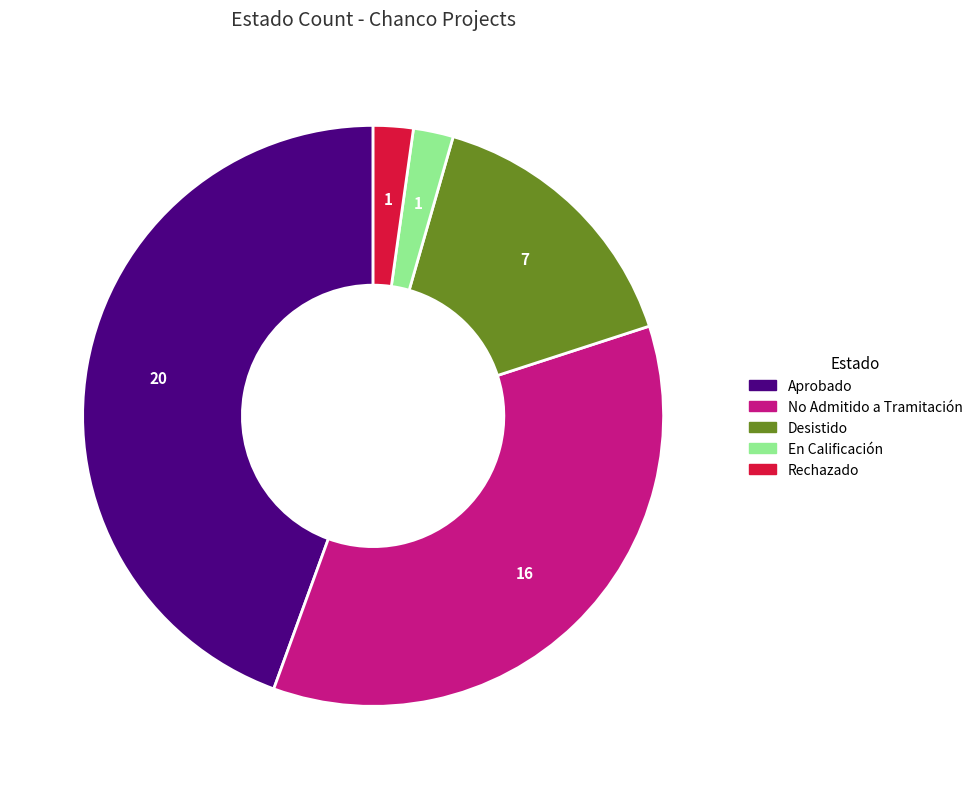

Is there any slice that represents more than half of the pie?

No